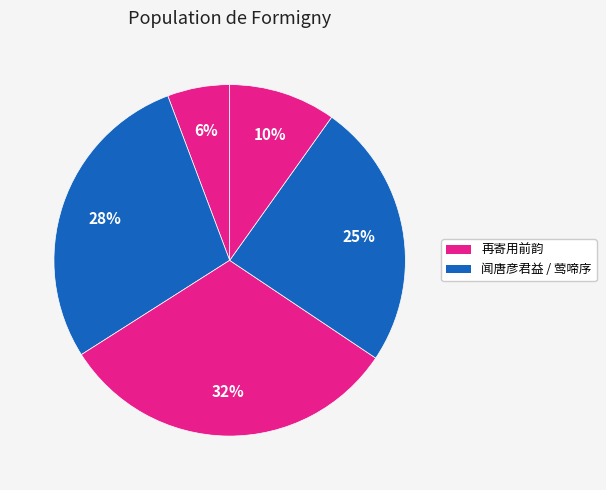

Which category has the smallest portion of the pie?

再寄用前韵 (191626)